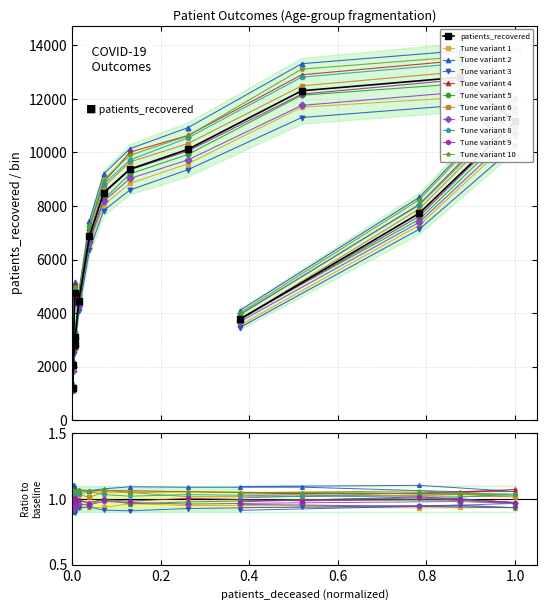

How many points are higher than both their immediate neighbors (excluding endpoints)?

1